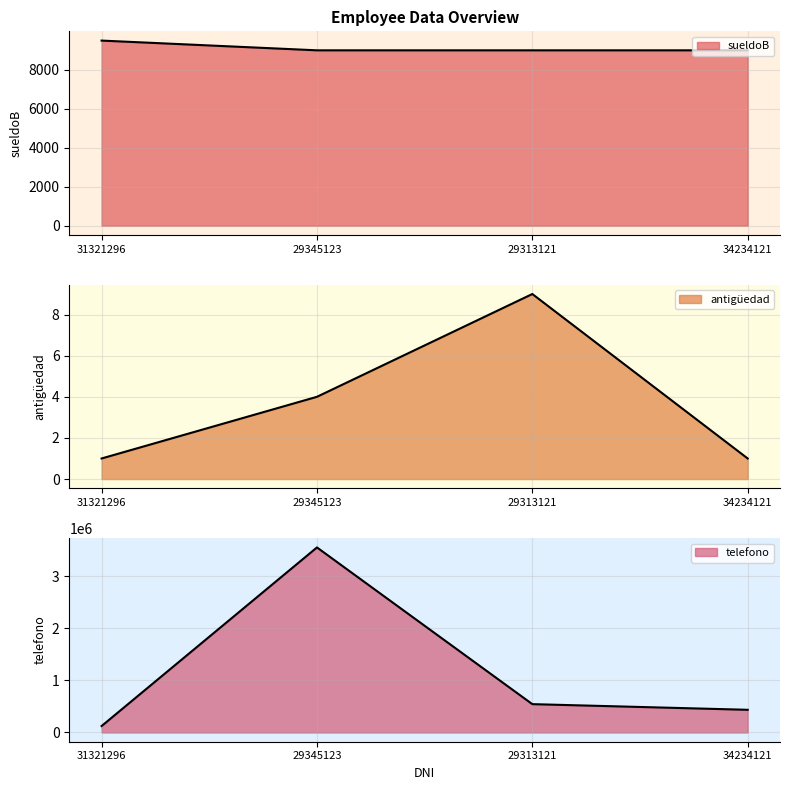

True or false: telefono and antigüedad cross at least once.

False